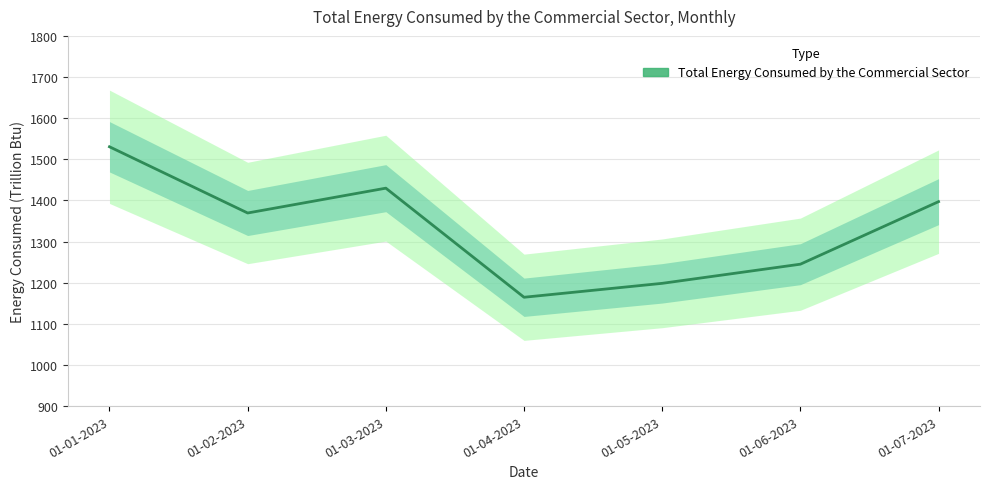

Read the value at 01-01-2023.

1530.4